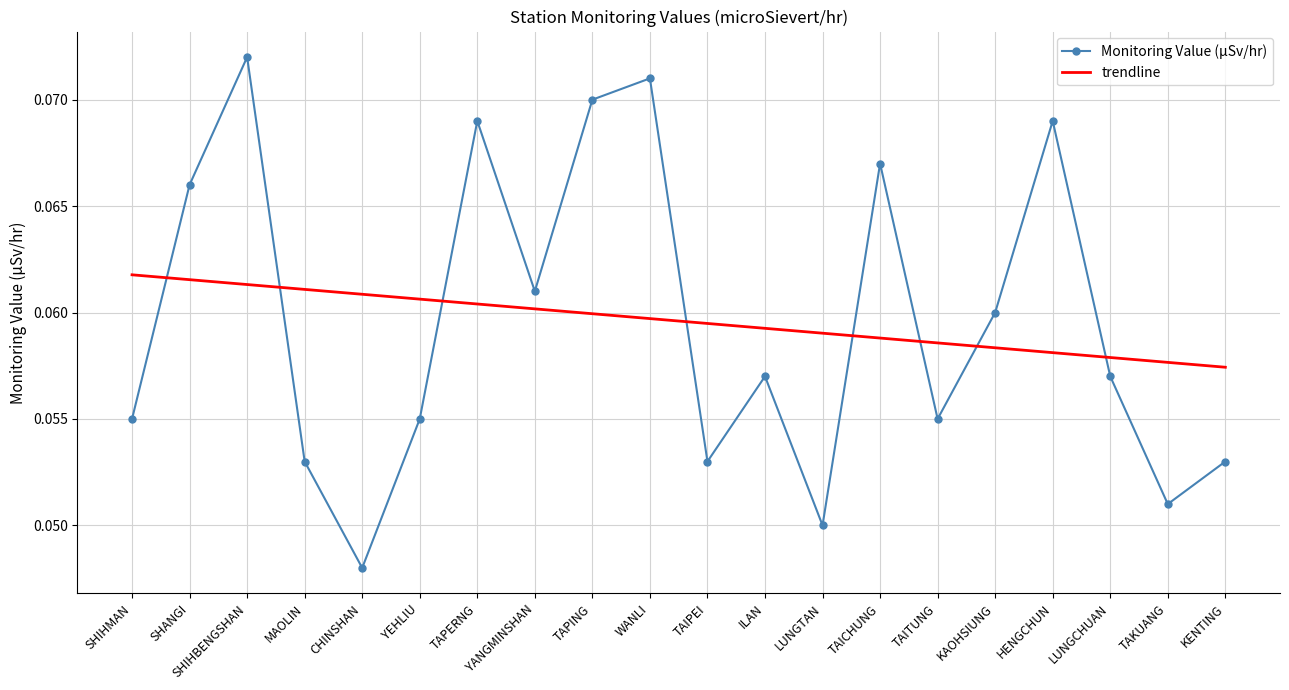

Which series has the largest range (max minus min)?

Monitoring Value (µSv/hr)